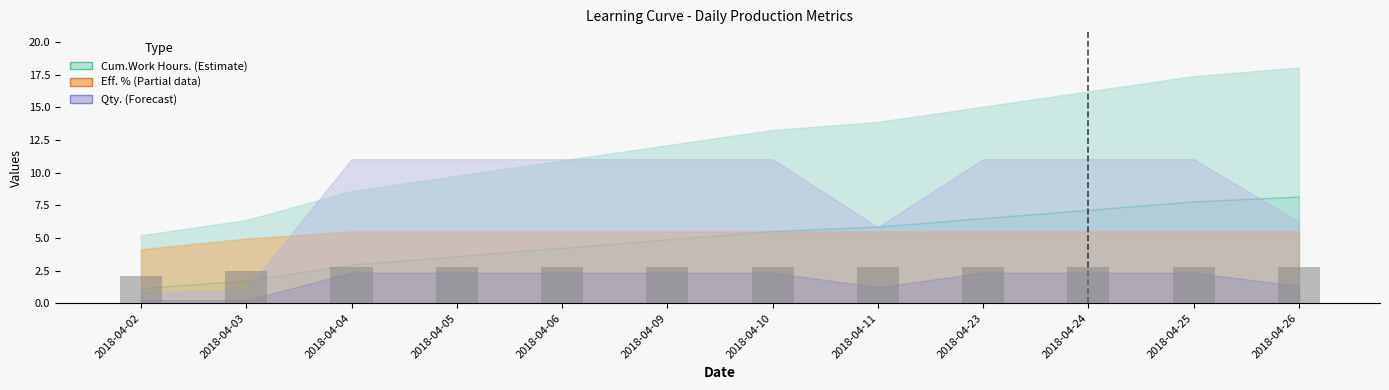

Count the number of data series in this chart.

1